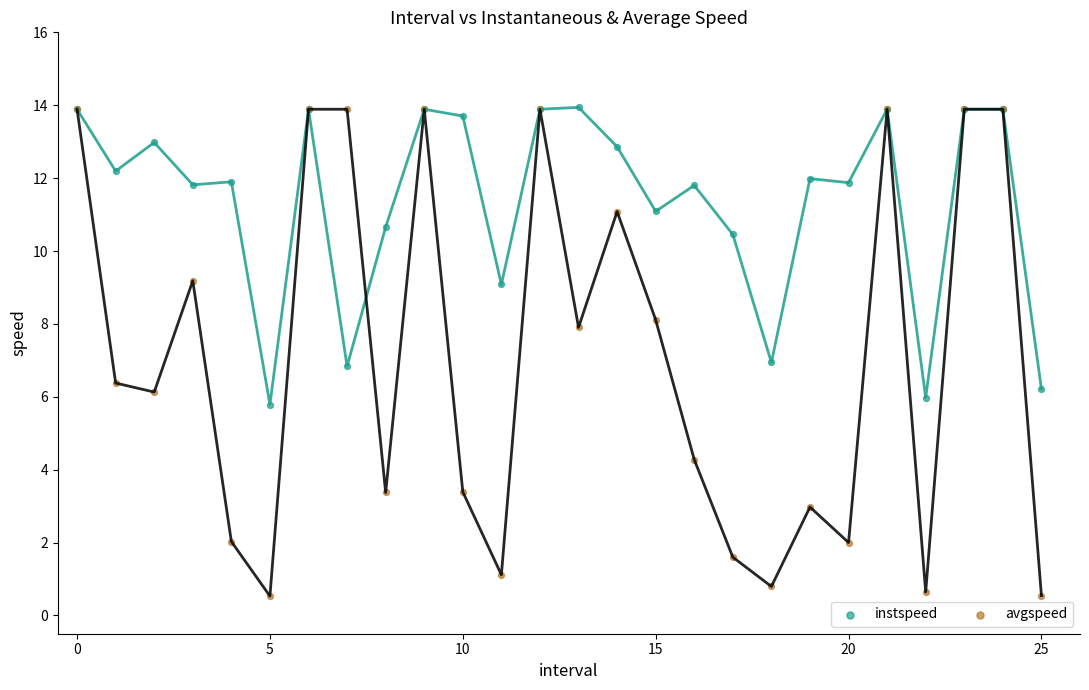

Which series contains the lowest Y value?

avgspeed